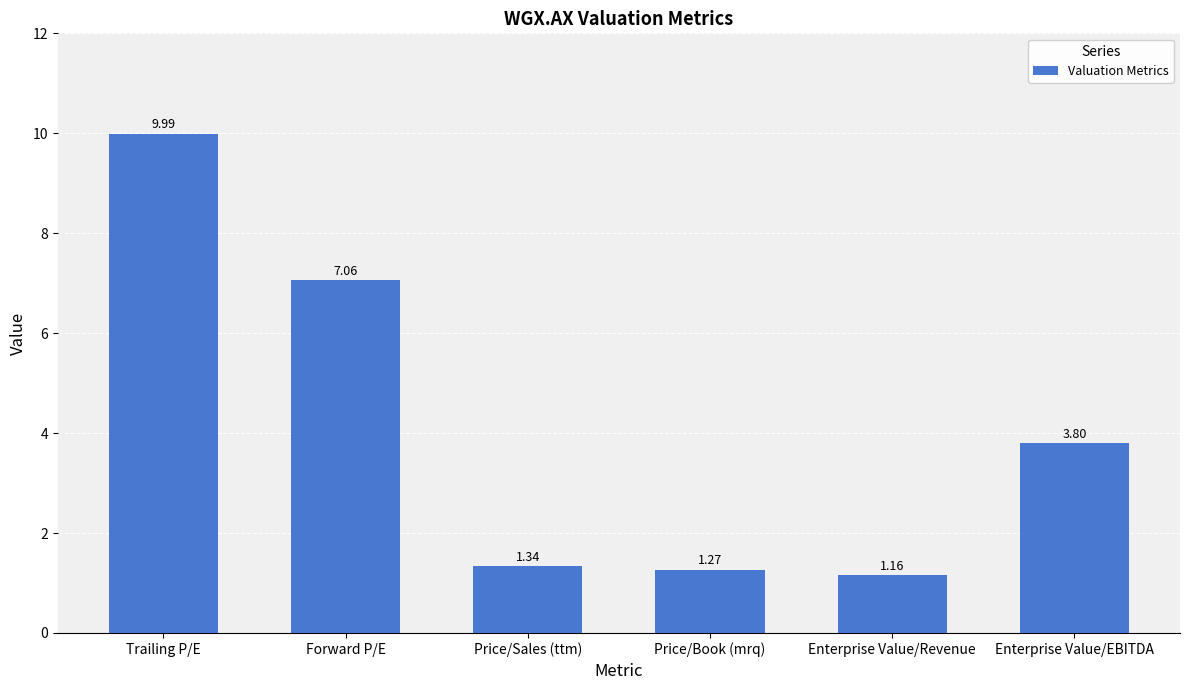

What is the ratio of the value at Trailing P/E to the value at Price/Book (mrq)?

7.9